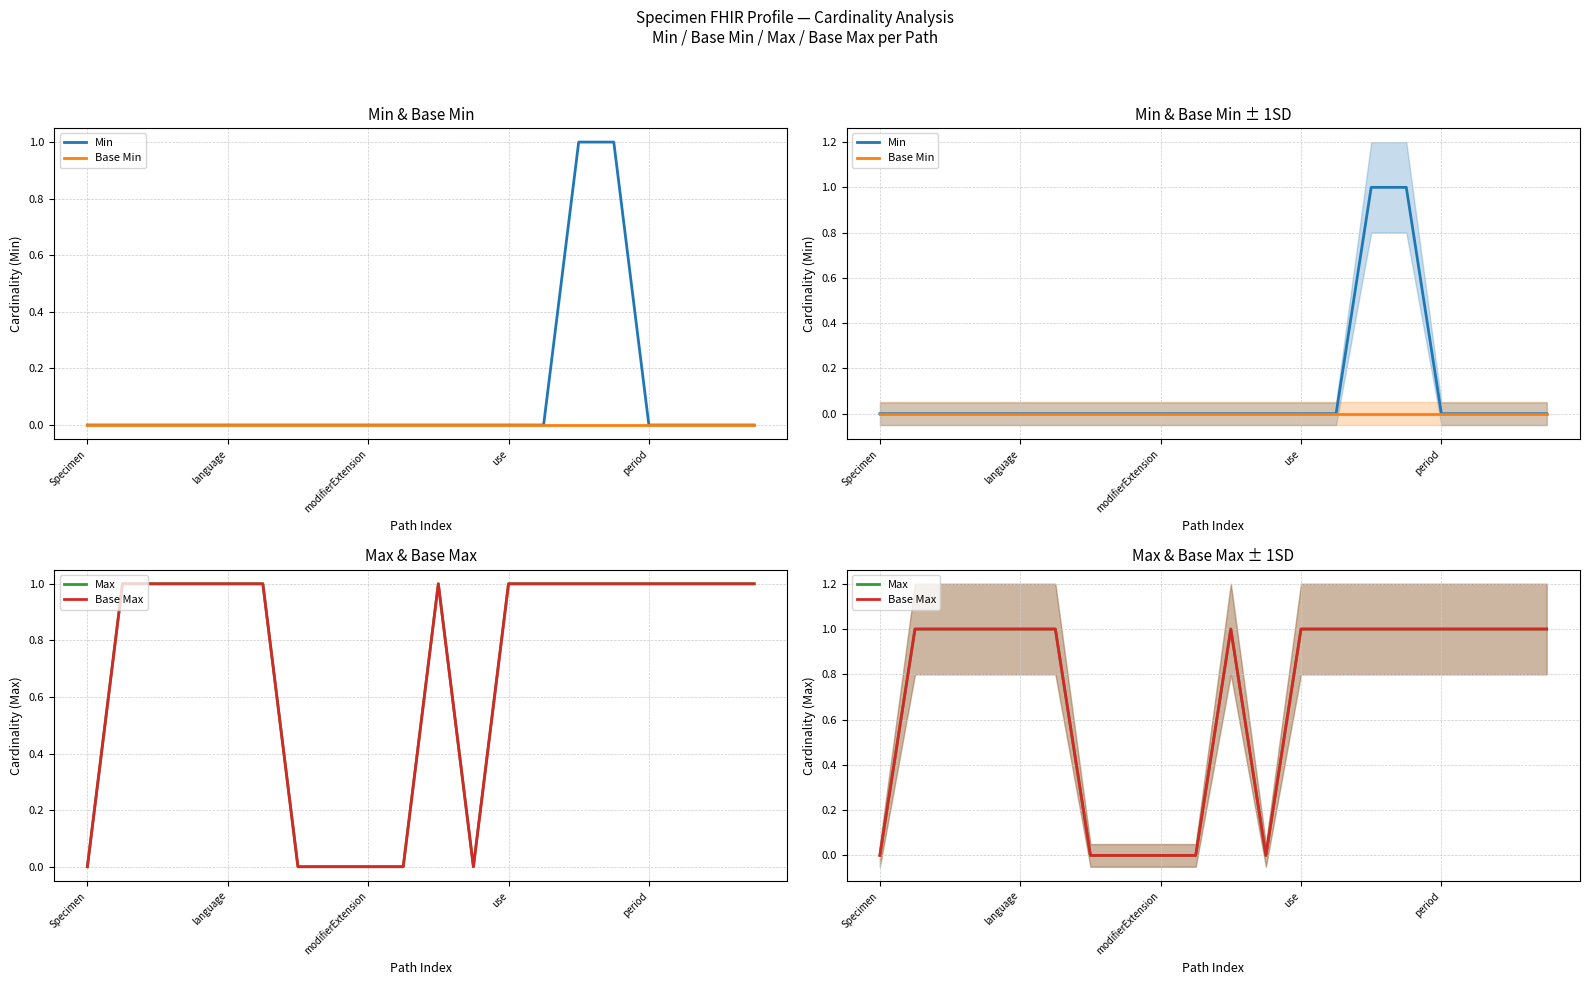

The value of Max at 10 is 0. True or false?

False